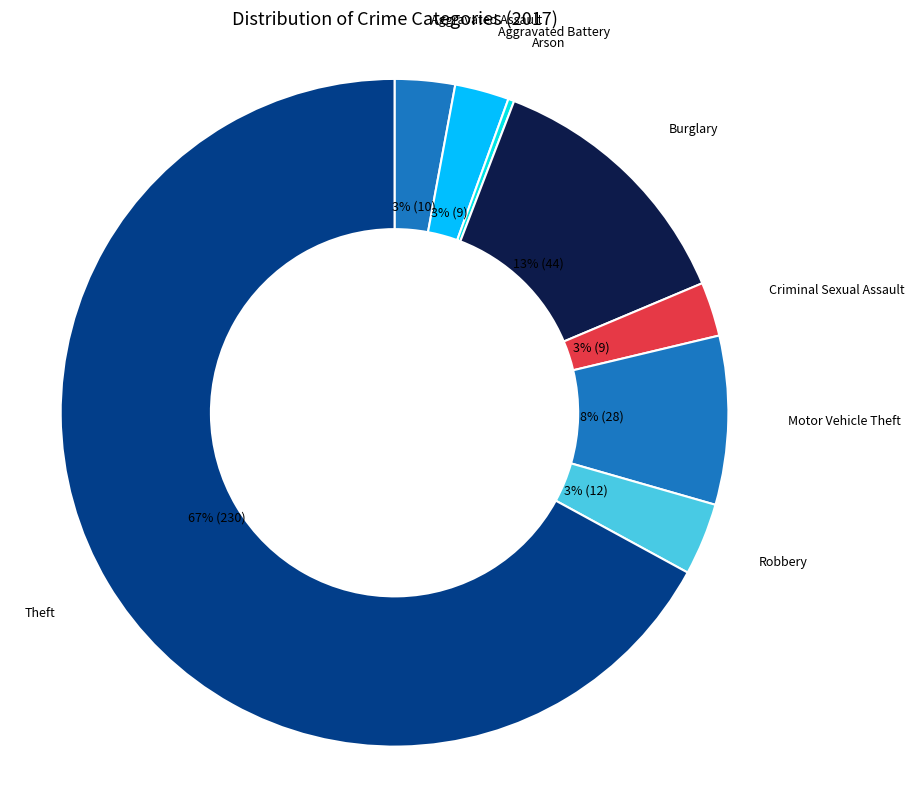

Do Theft and Motor Vehicle Theft together represent more than half of the pie?

Yes